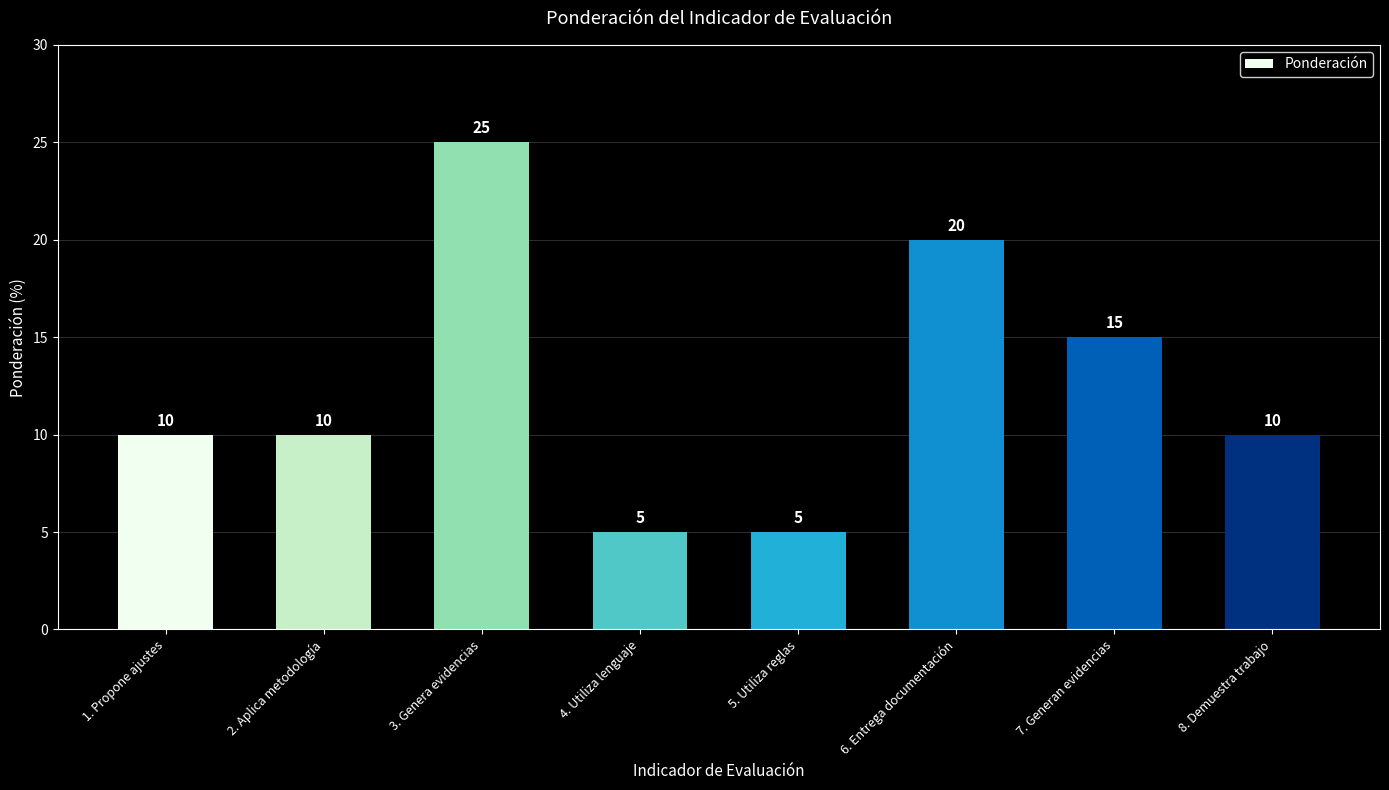

True or false: the data shows 32 at 6. Entrega documentación.

False